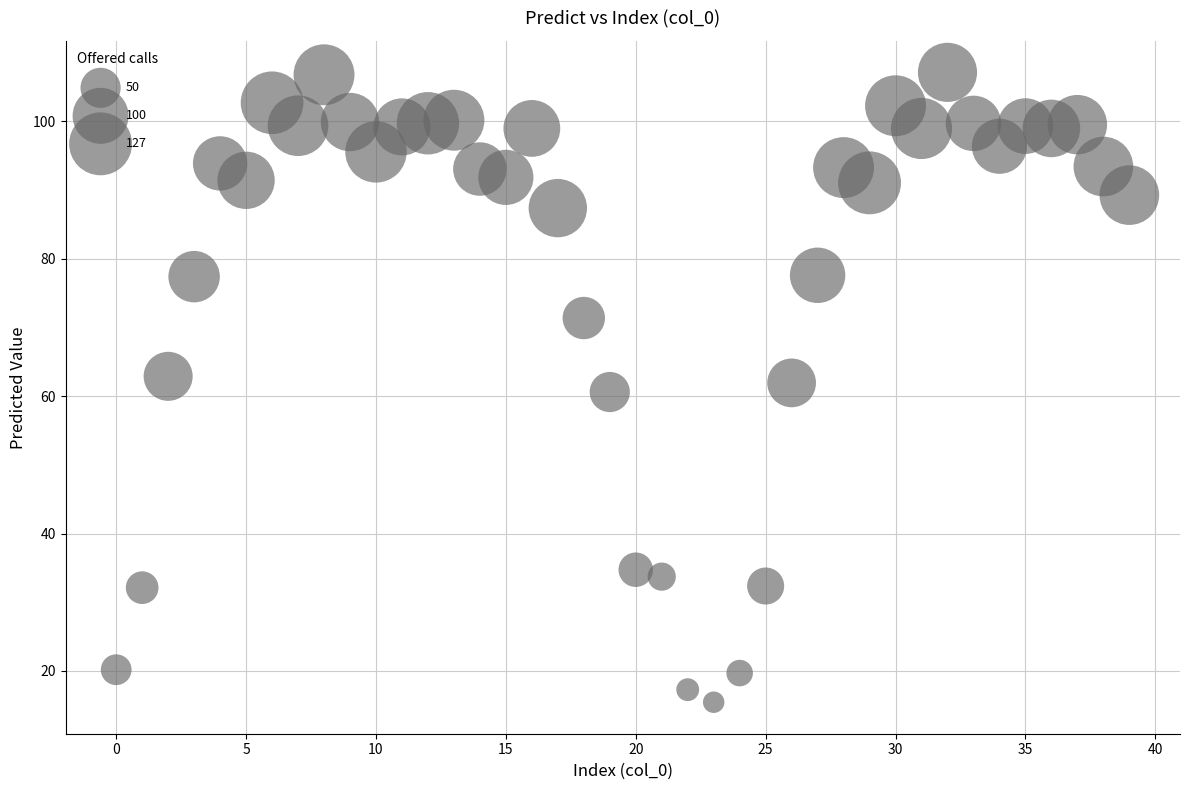

What is the range of Y values (max minus min)?

91.7